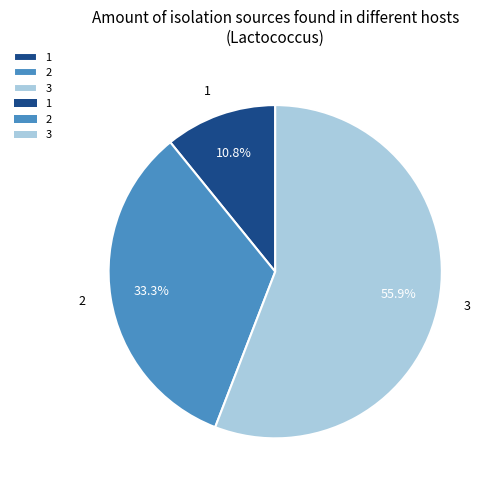

The 3 slice represents 56% of the pie. True or false?

True